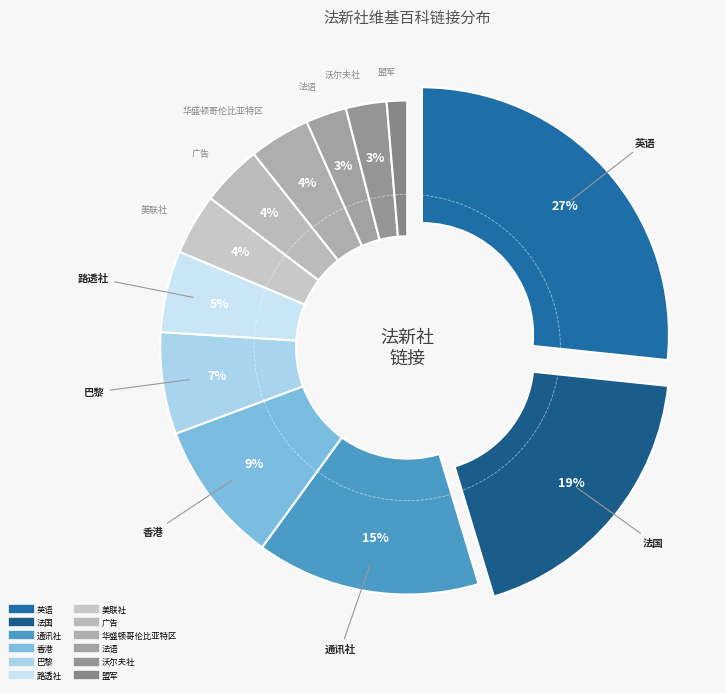

True or false: 法语 accounts for 14% of the total.

False